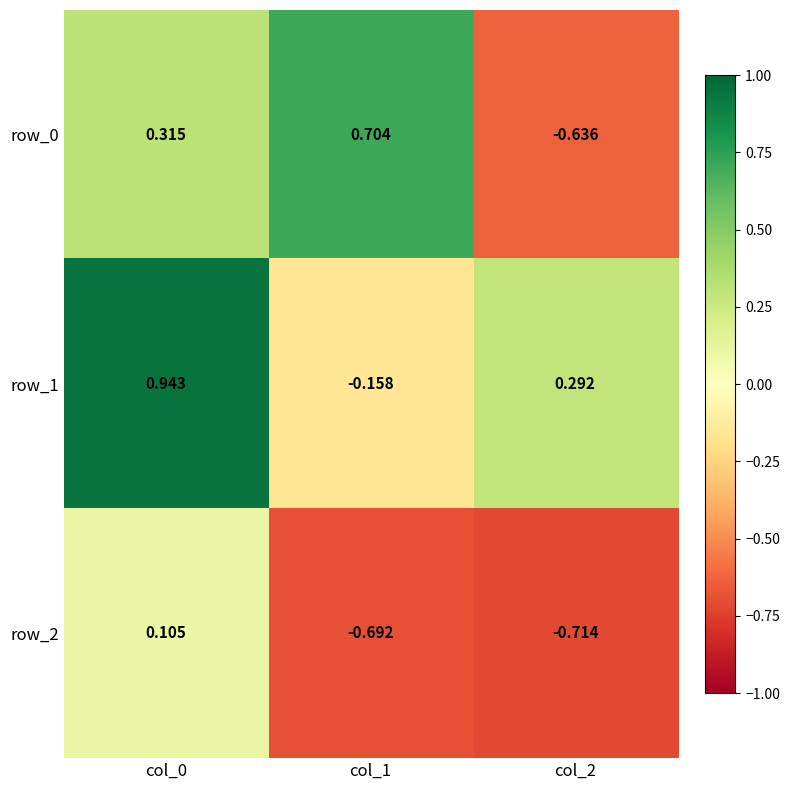

At how many categories does at least one series exceed 0?

3